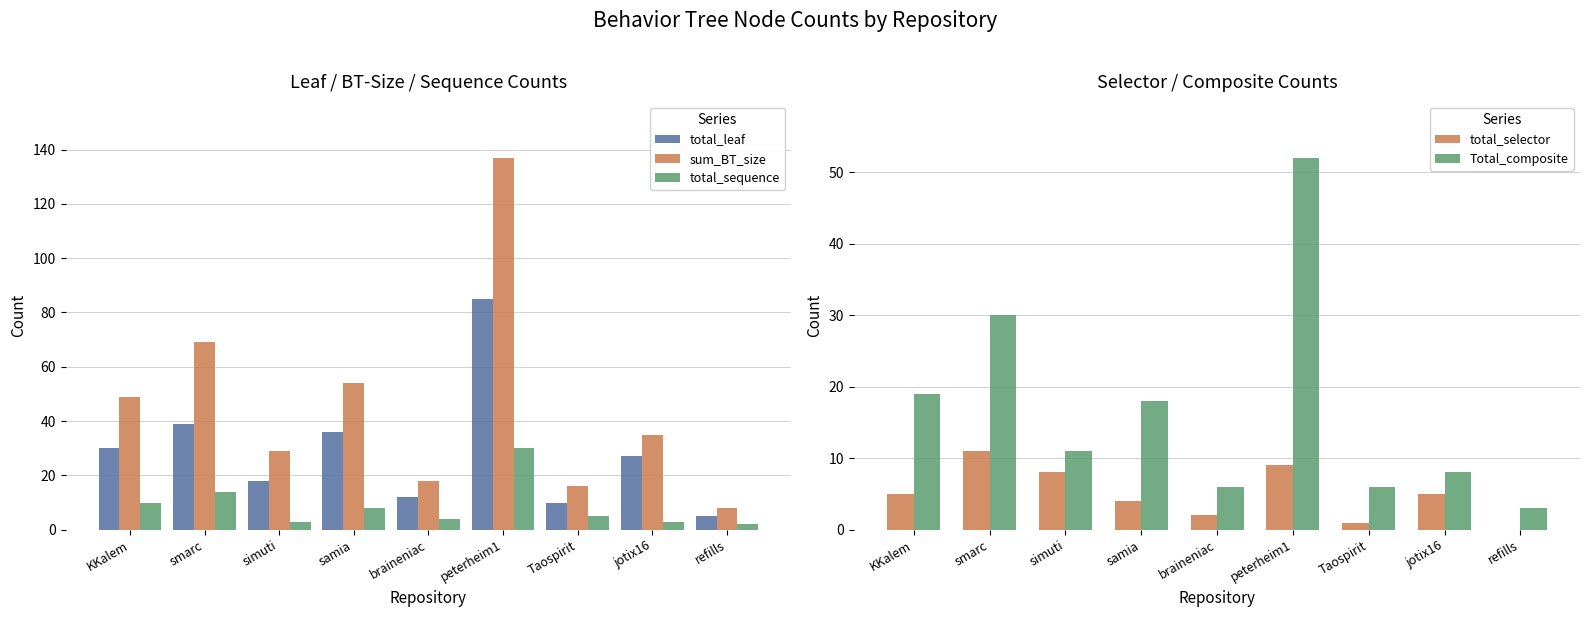

What is the spread (max minus min) of values at jotix16?

32